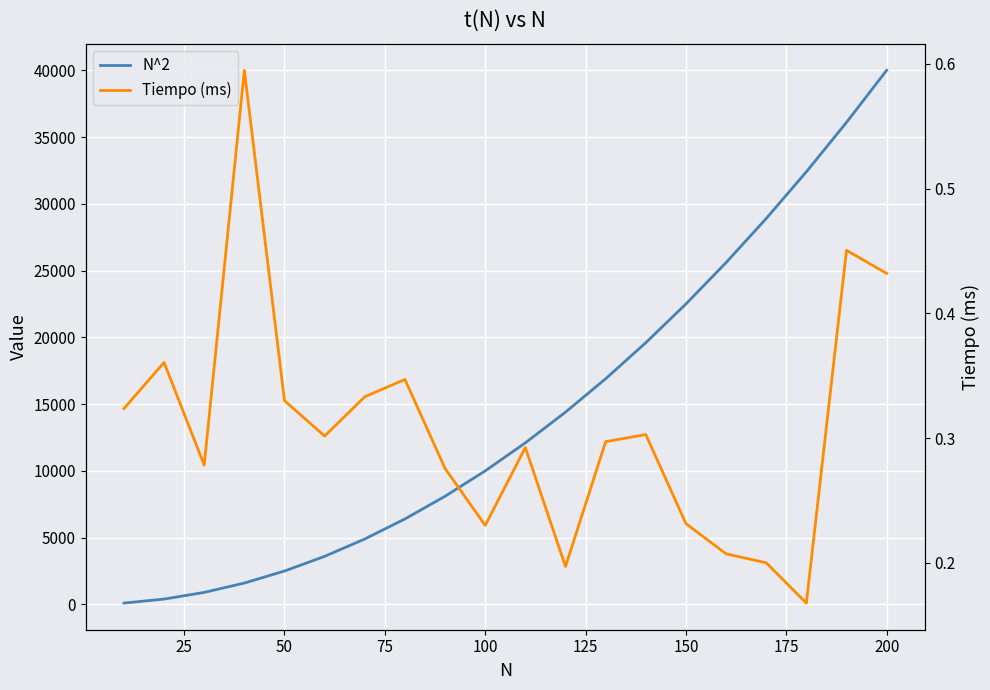

Rank the series by their average value, from highest to lowest.

N^2, Tiempo (ms)